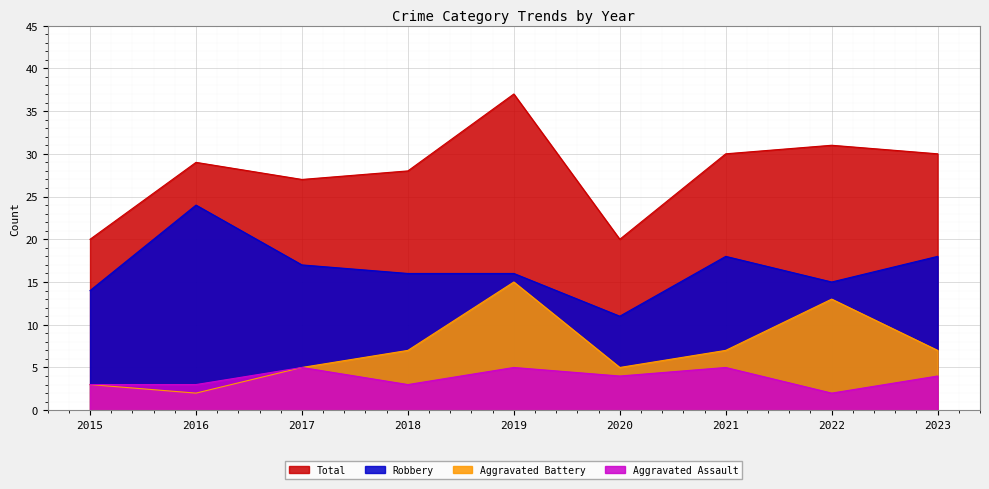

Where is the first local maximum for Total?

2016